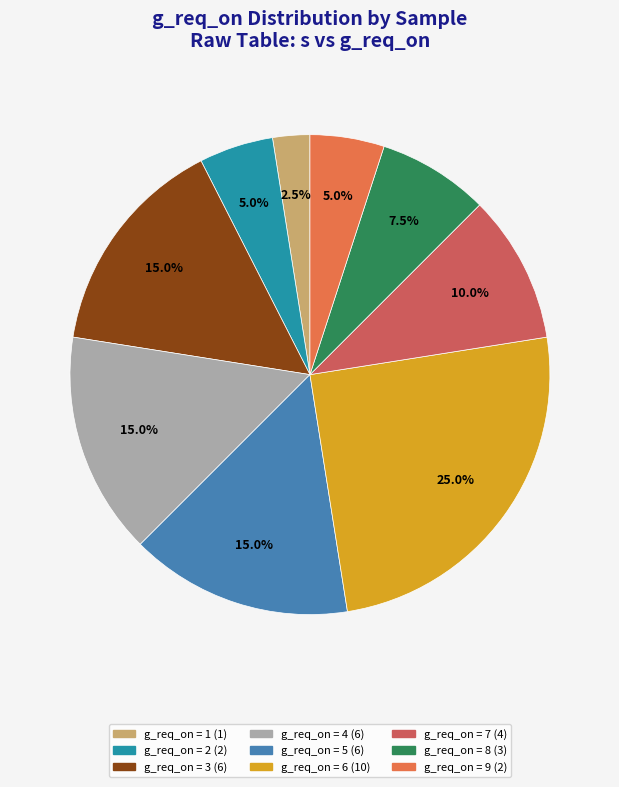

Count the number of slices in the pie.

9